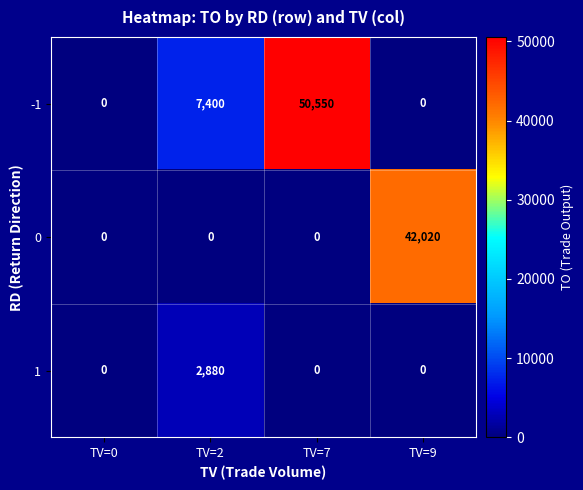

True or false: 0 has a value of 0 at TV=0.

True